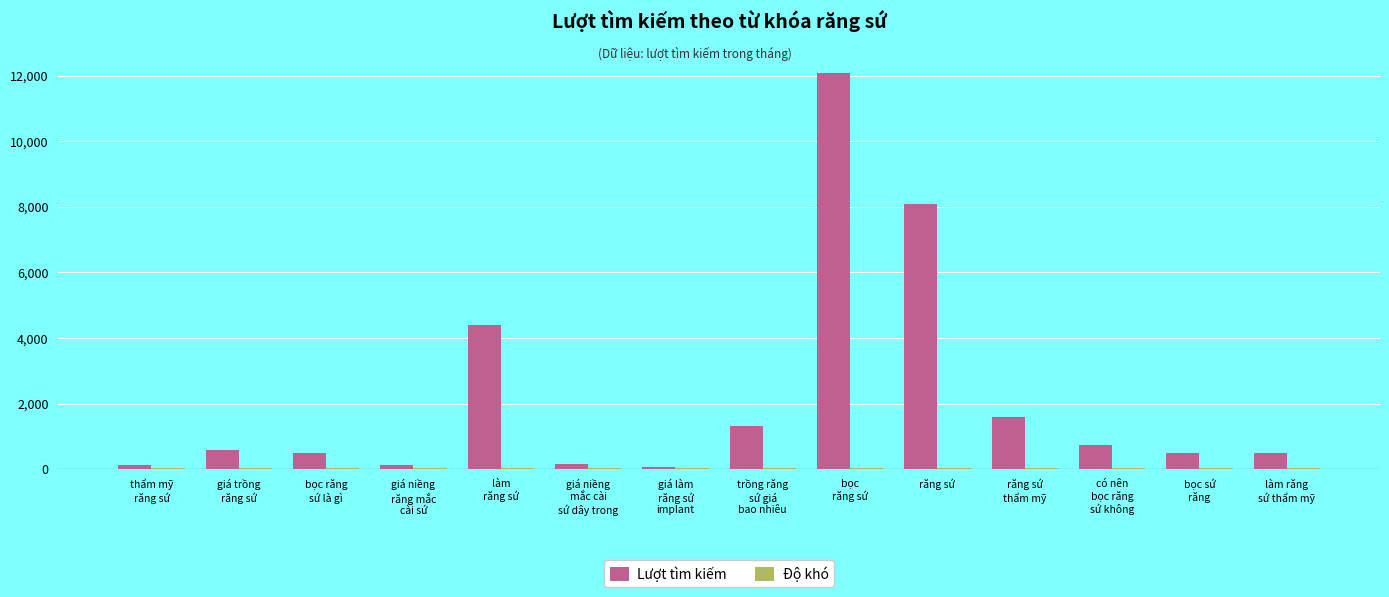

Which series has the largest total across all categories?

Lượt tìm kiếm